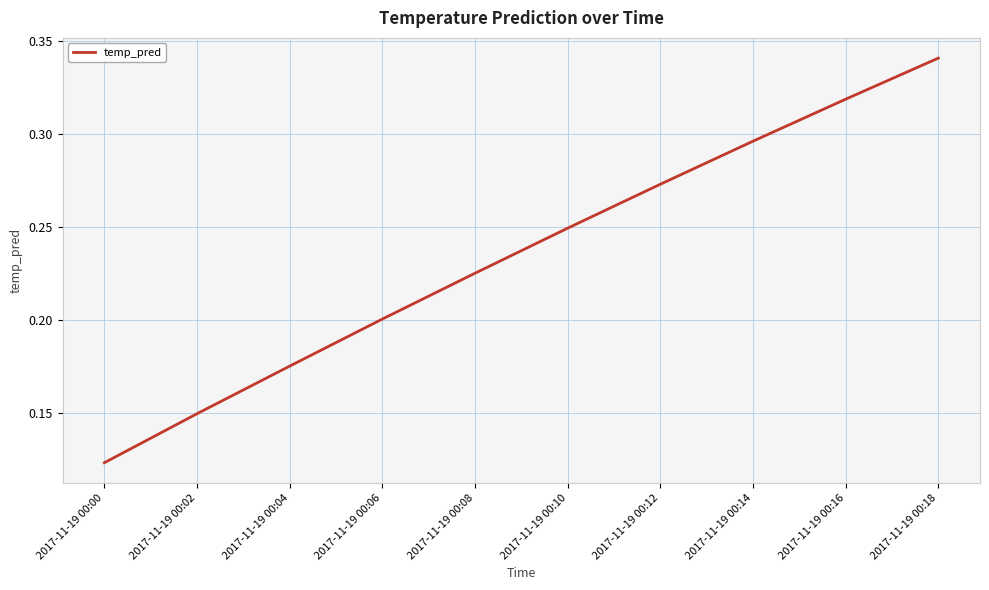

List the labels in order of value, largest first.

2017-11-19 00:18, 2017-11-19 00:16, 2017-11-19 00:14, 2017-11-19 00:12, 2017-11-19 00:10, 2017-11-19 00:08, 2017-11-19 00:06, 2017-11-19 00:04, 2017-11-19 00:02, 2017-11-19 00:00